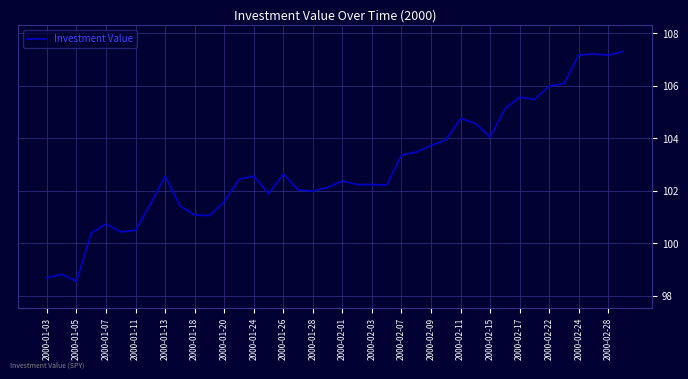

What is the minimum value shown in the chart?

98.6